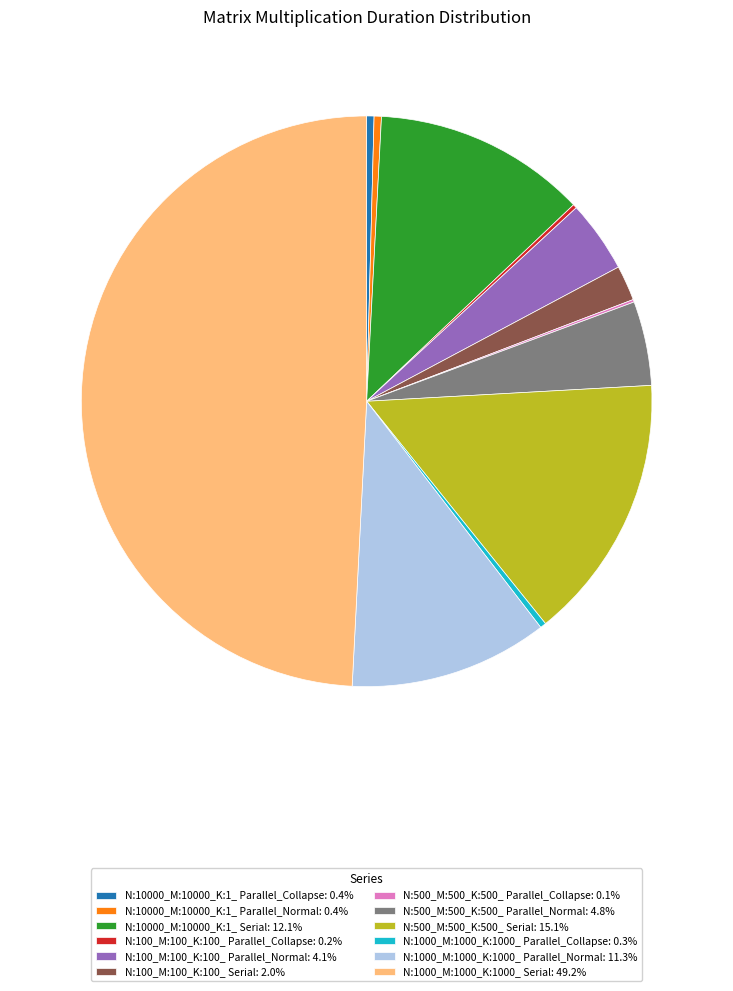

Is the sum of N:1000_M:1000_K:1000_ Serial: 49.2% and N:100_M:100_K:100_ Parallel_Normal: 4.1% greater than half?

Yes